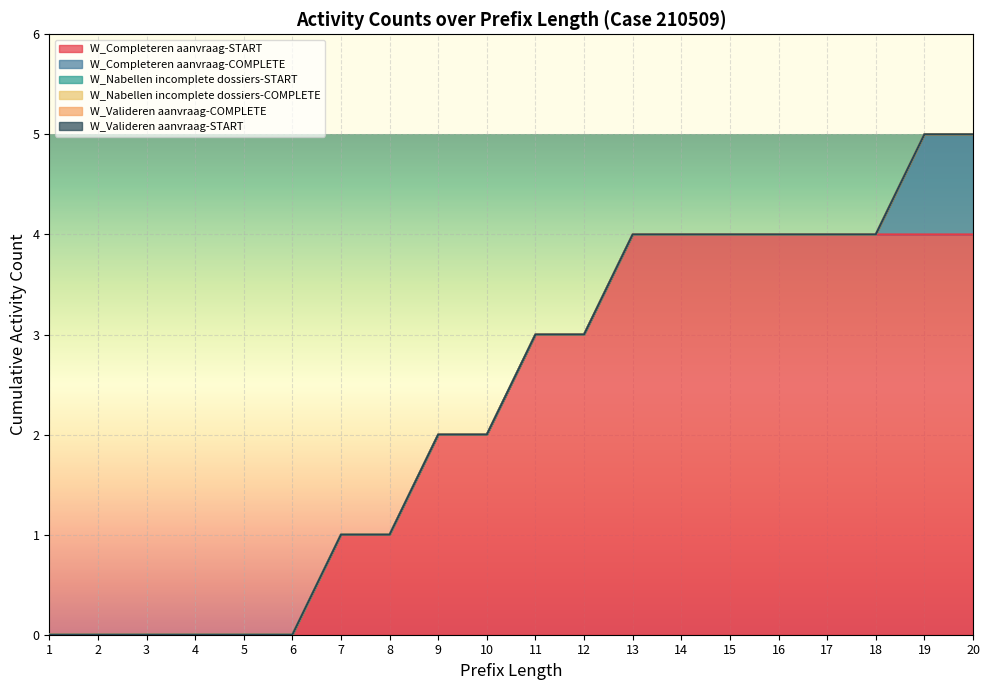

True or false: W_Valideren aanvraag-START and W_Valideren aanvraag-COMPLETE cross at least once.

False